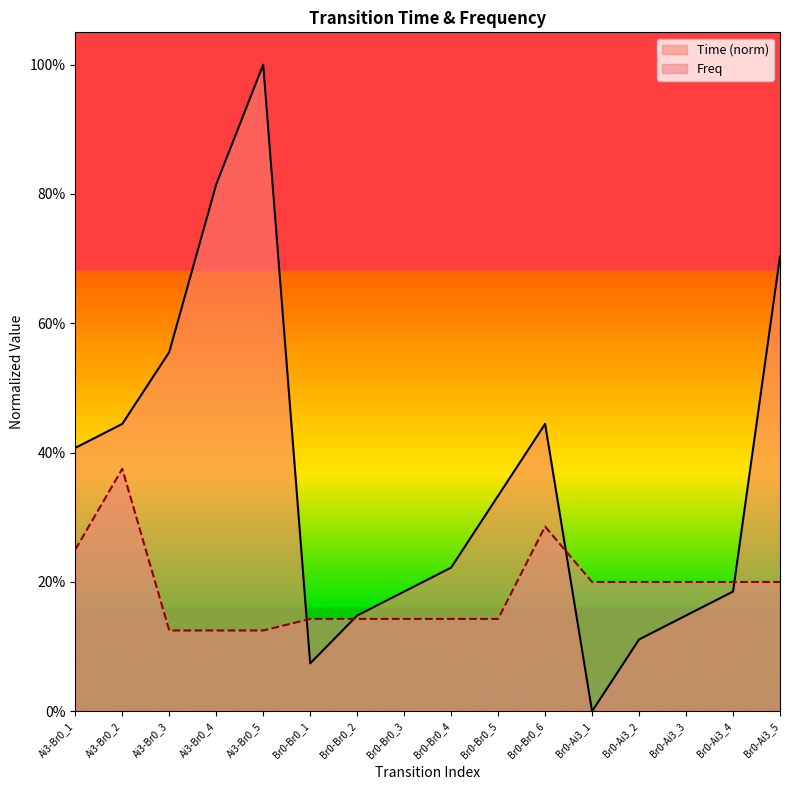

What is the approximate value of Time at Br0-Ai3_3?

0.1